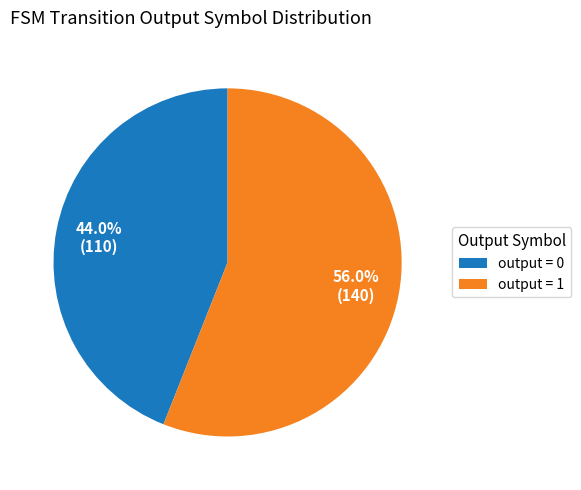

Which category has the smallest portion of the pie?

output = 0